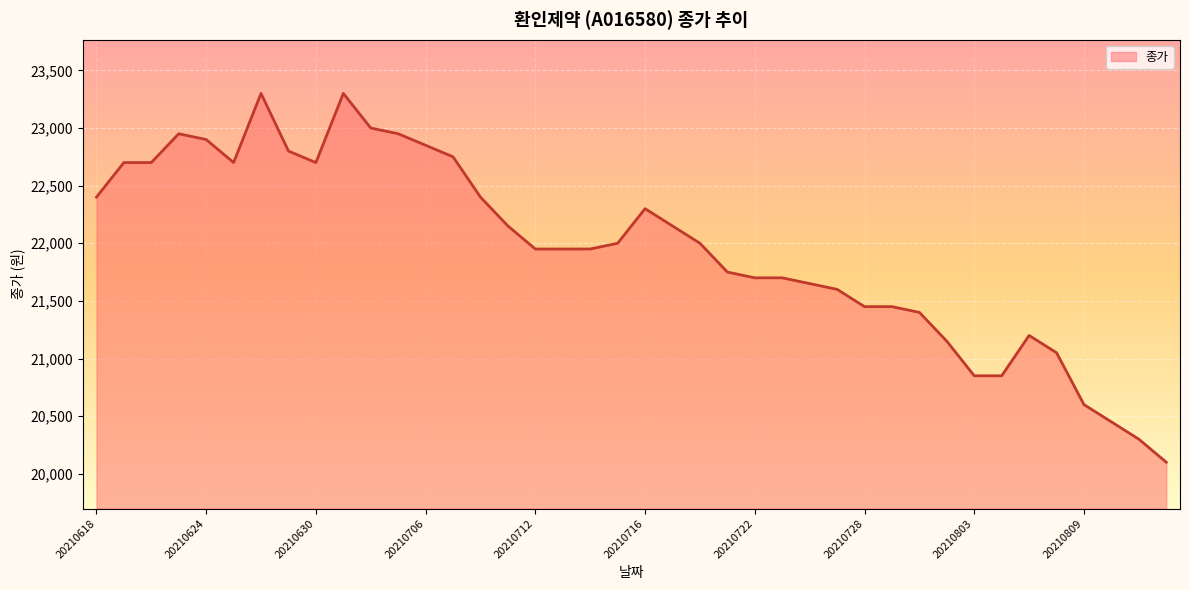

Does the chart have visible grid lines?

Yes